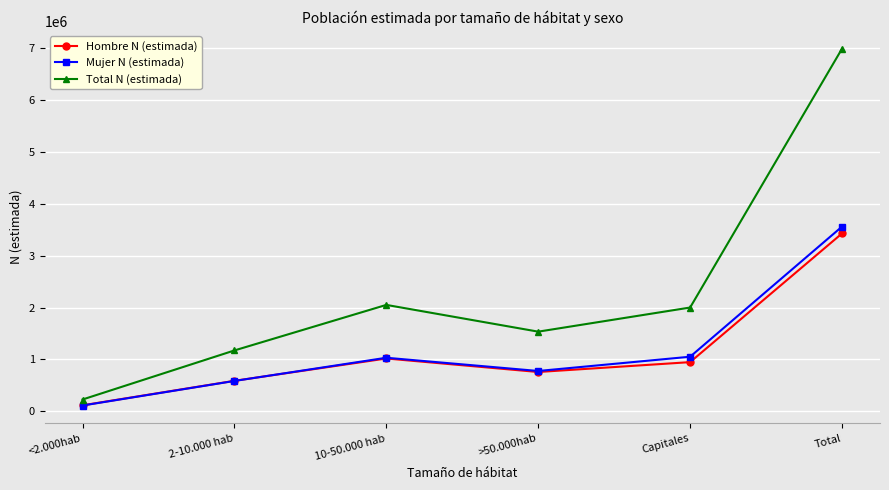

What is the label of the 2nd point from the right?

Capitales